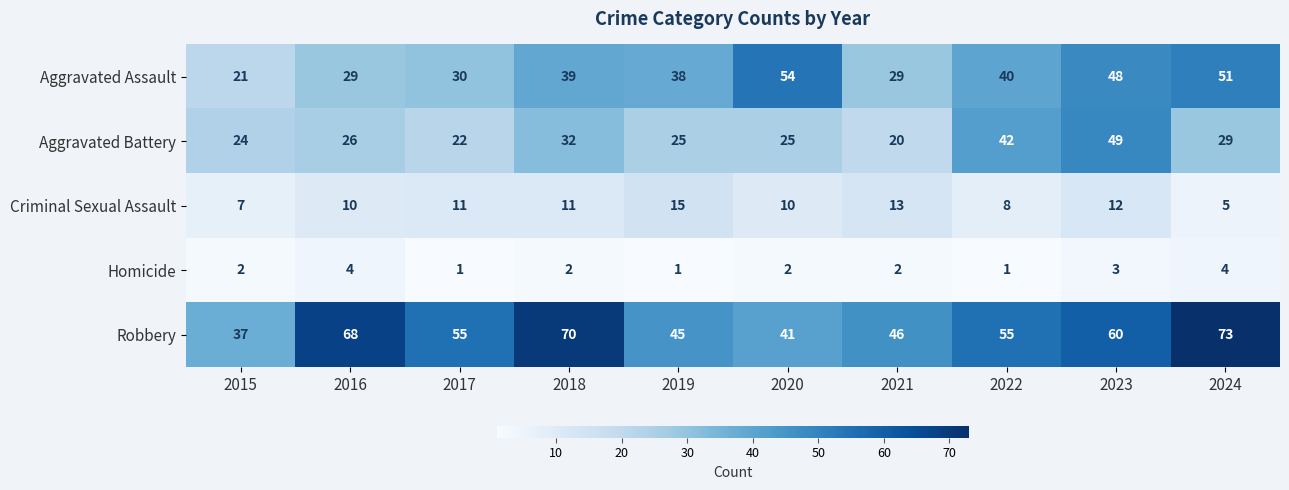

At which label does Aggravated Battery reach its minimum?

2021